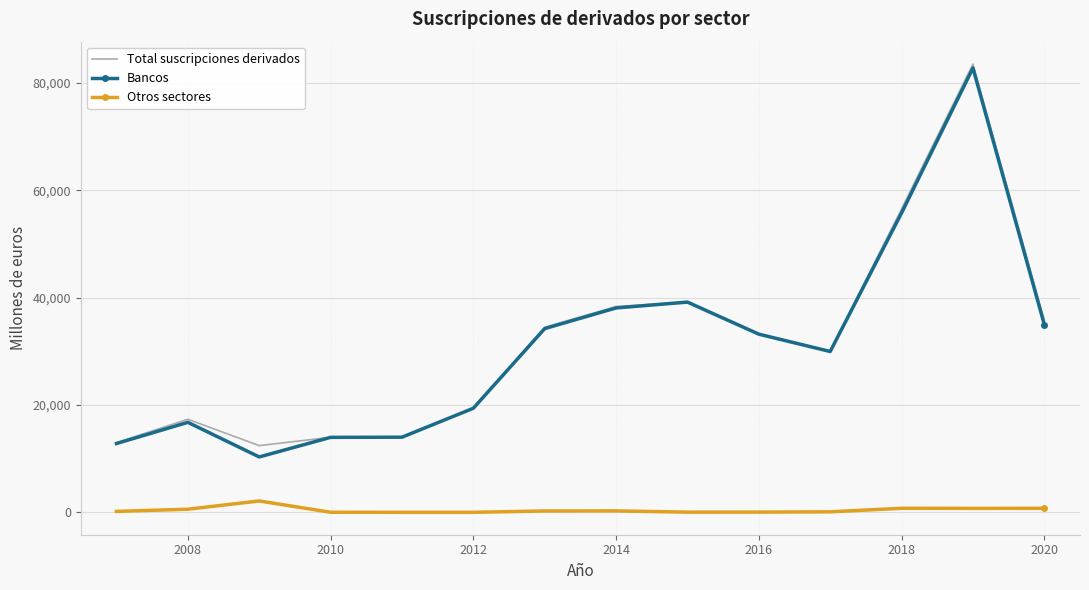

True or false: Total suscripciones derivados and Otros sectores cross at least once.

False